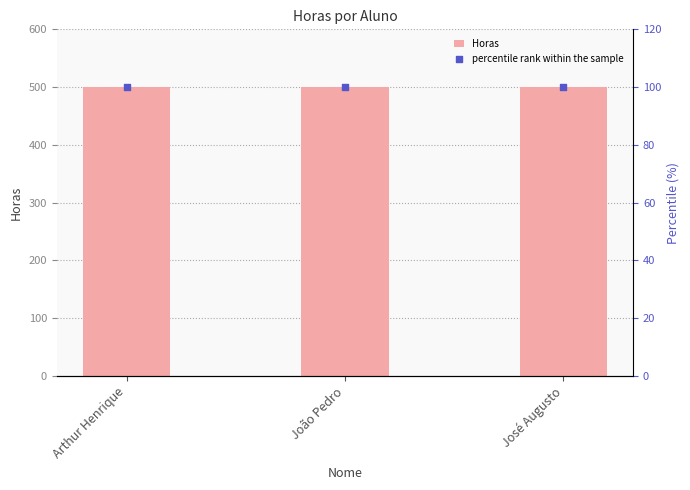

Which series reaches the maximum Y coordinate?

Horas